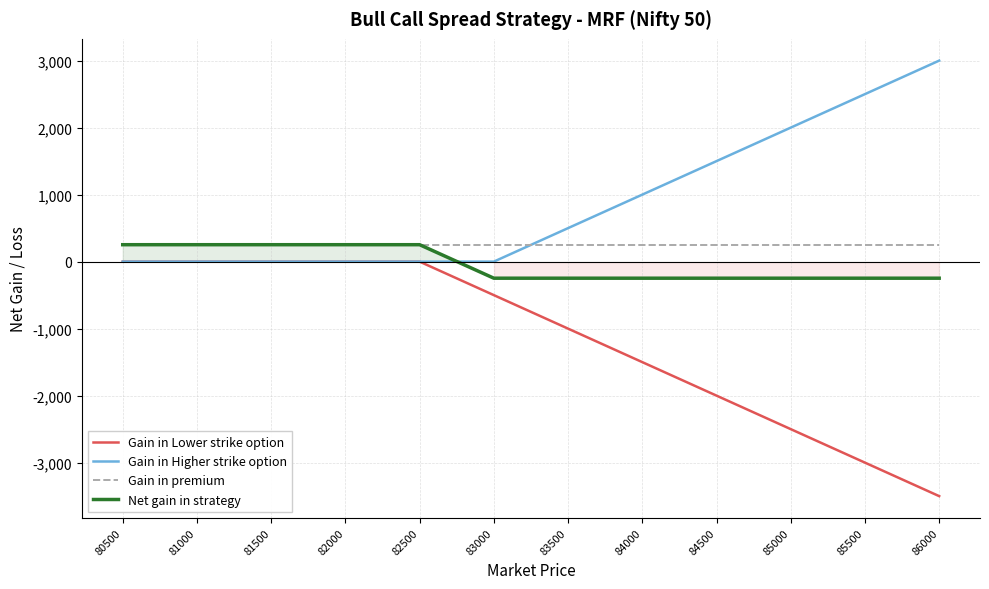

How many lines are shown in the chart?

4